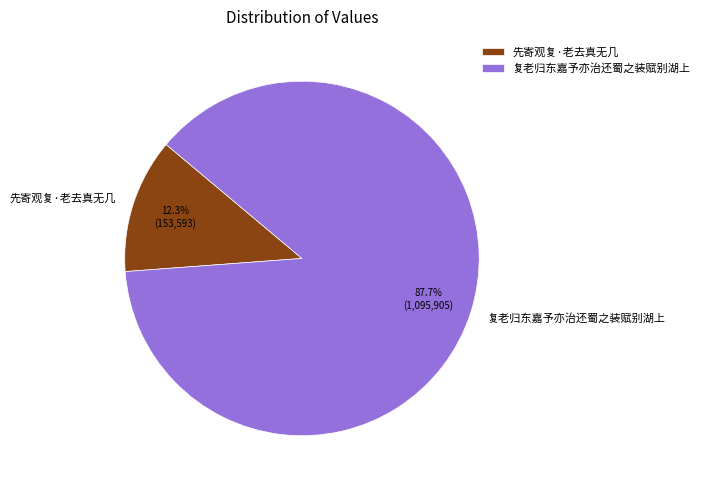

To the nearest percent, what is the combined percentage of 先寄观复·老去真无几 and 复老归东嘉予亦治还蜀之装赋别湖上?

100%